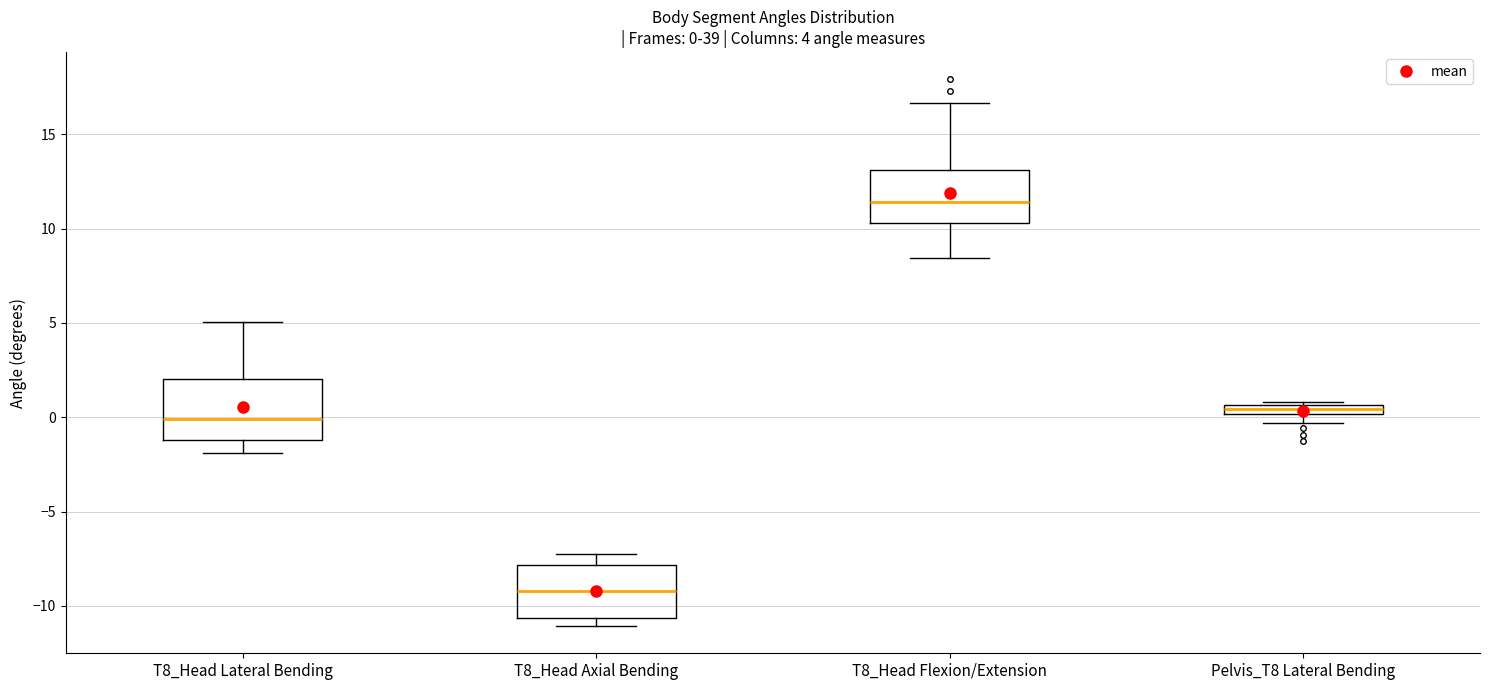

Which box has the highest median line?

T8_Head Flexion/Extension